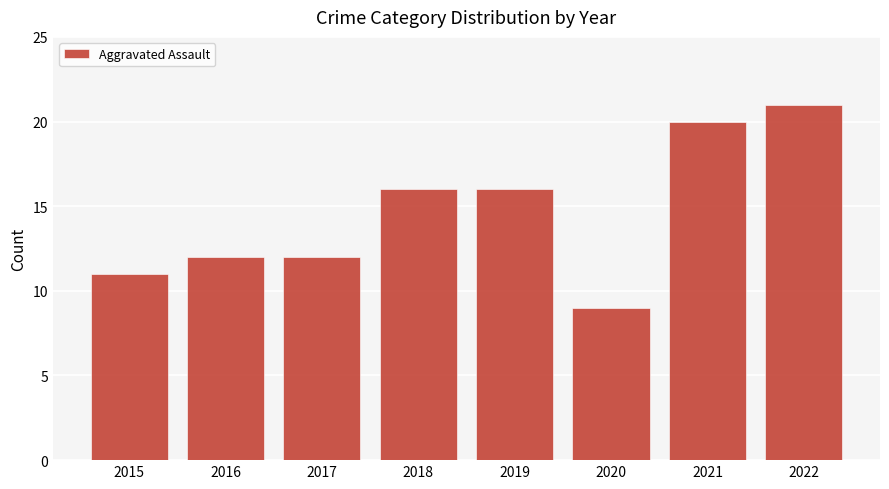

What is the difference between the maximum and second lowest values?

10